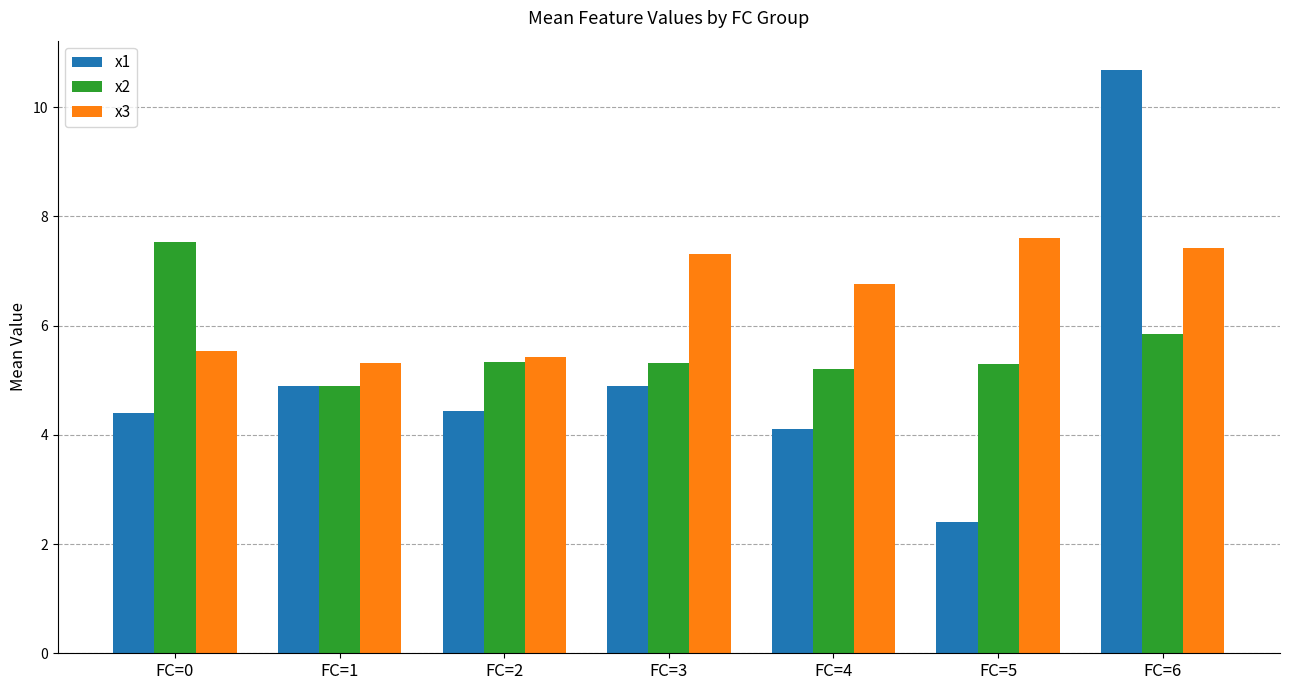

What is the average value of the x1 series?

5.1